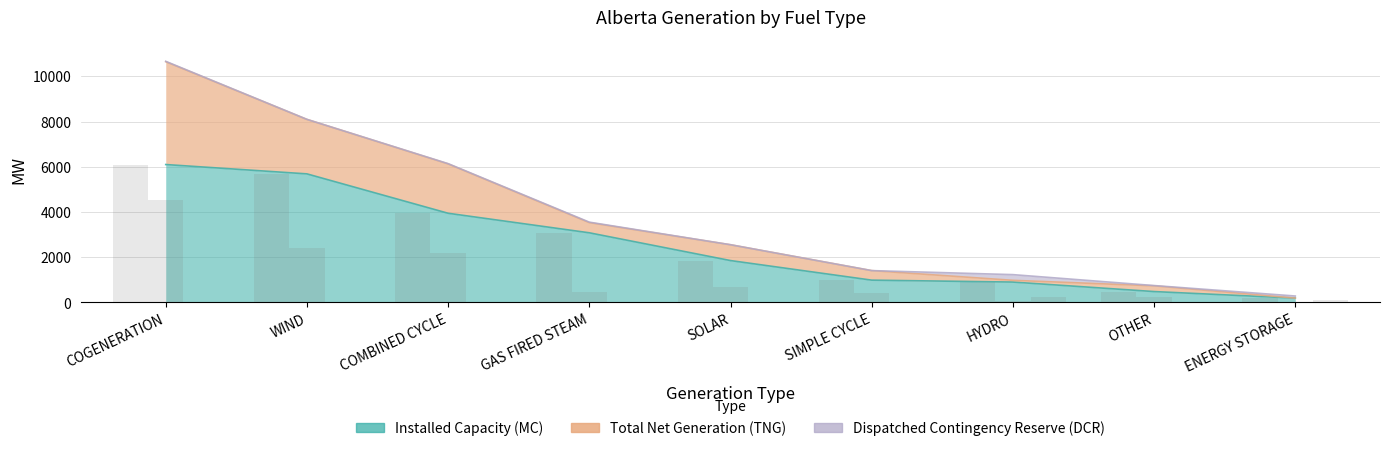

Between HYDRO and COMBINED CYCLE, which is larger?

COMBINED CYCLE